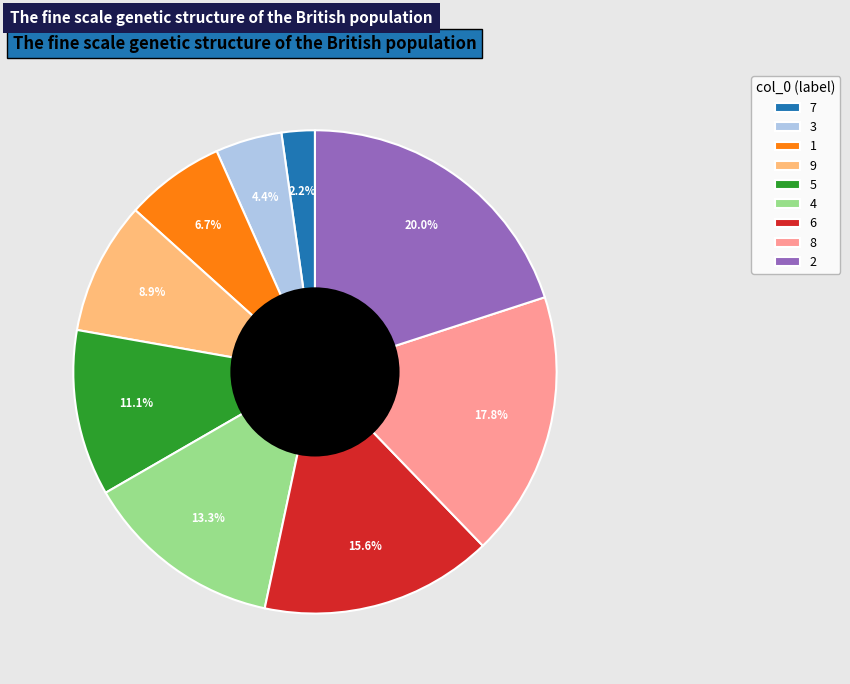

Which category has the smallest portion of the pie?

7